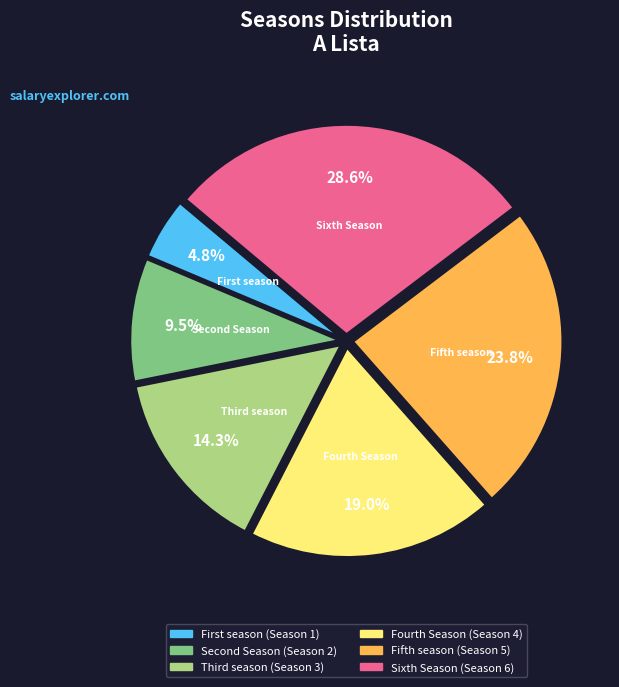

Is Sixth Season the majority of the pie?

No